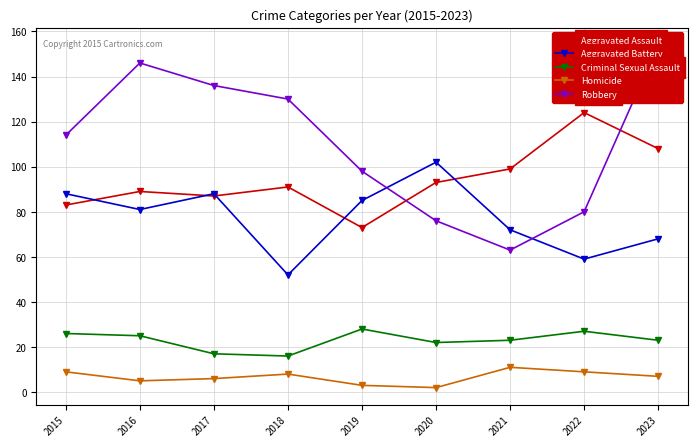

Which category has the highest value in the Criminal Sexual Assault series?

2019